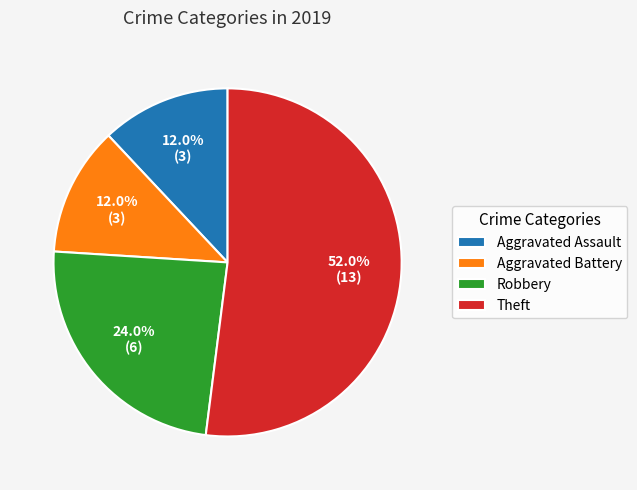

Between Theft and Aggravated Assault, which is larger?

Theft